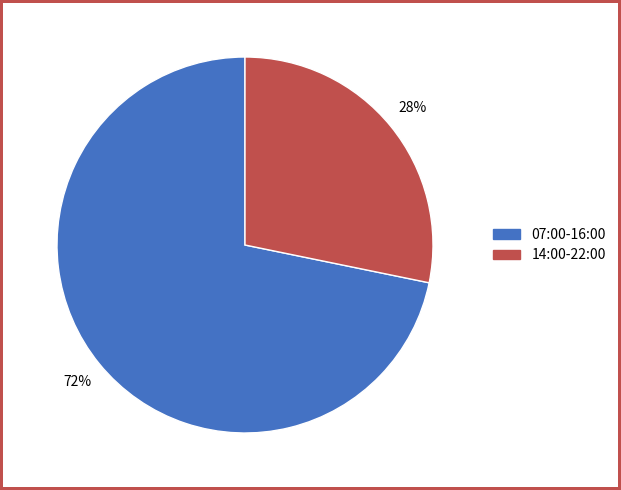

Is it true that 14:00-22:00 is 28% of the pie?

True